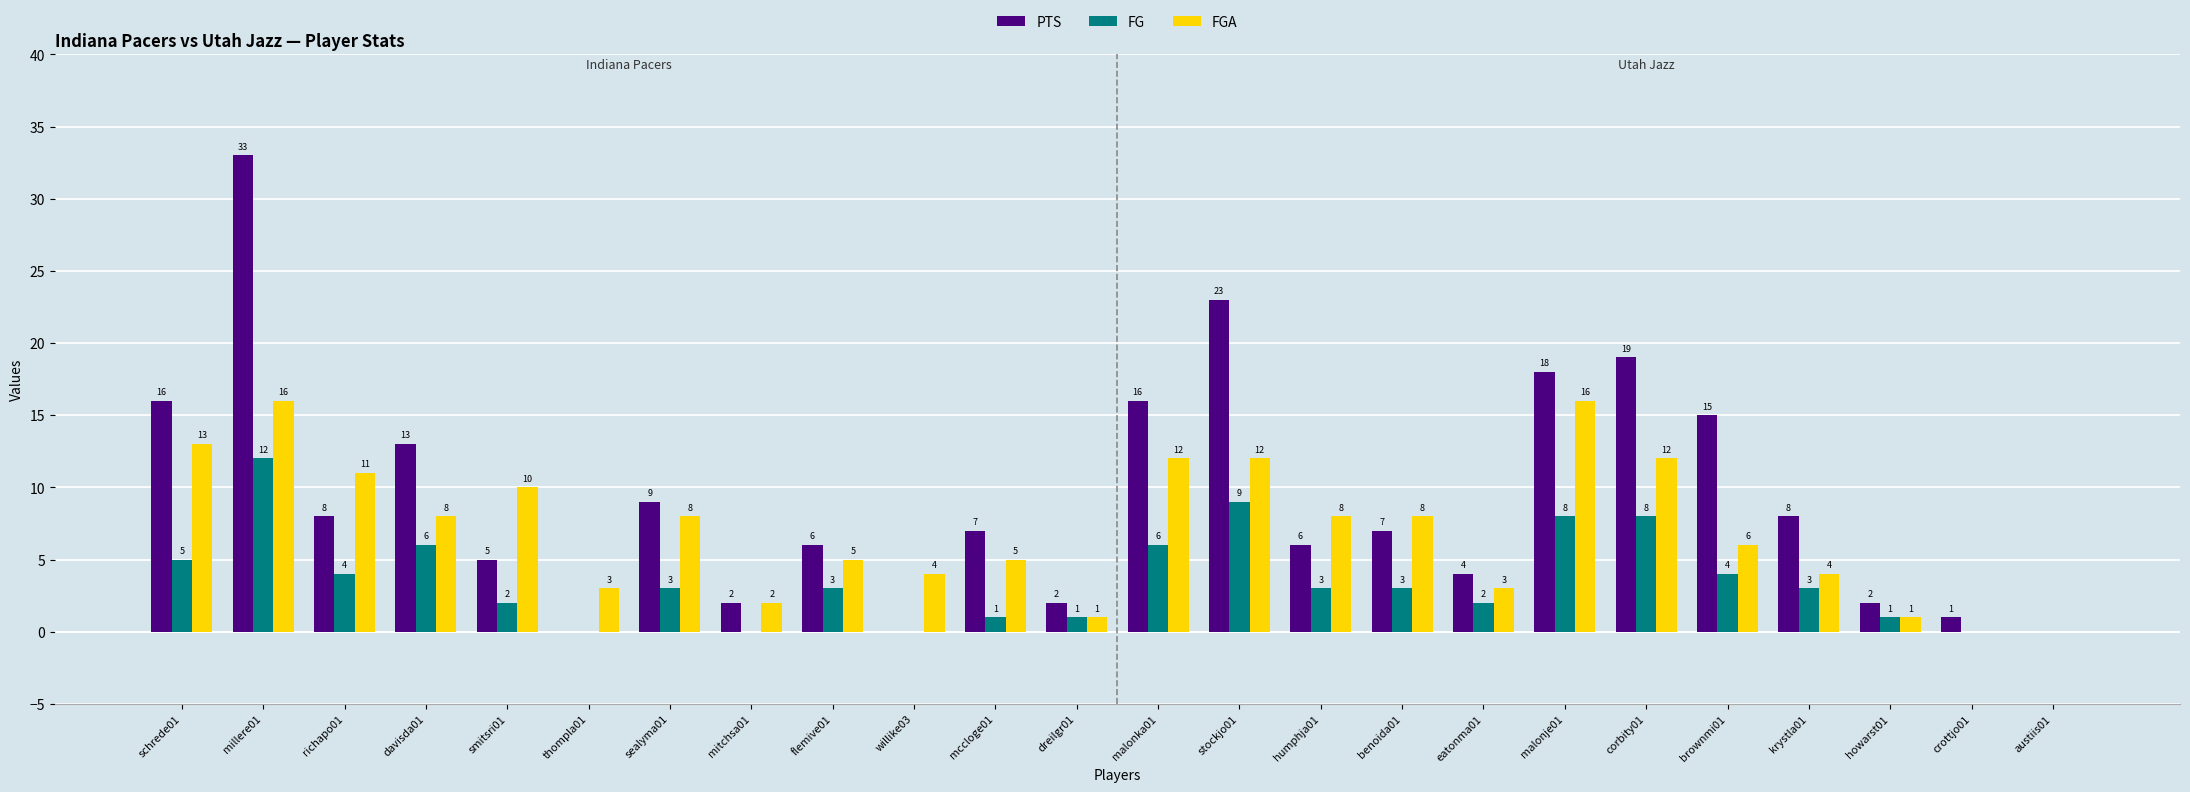

What is the total value across all series at willike03?

4